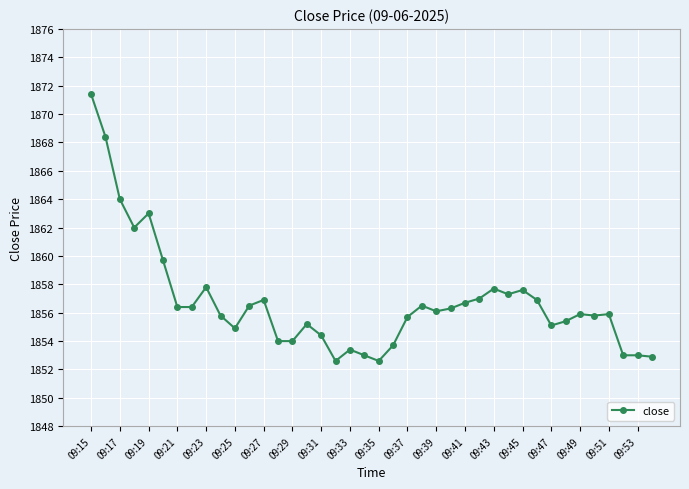

What is the value of the 21st point from the left?

1852.6